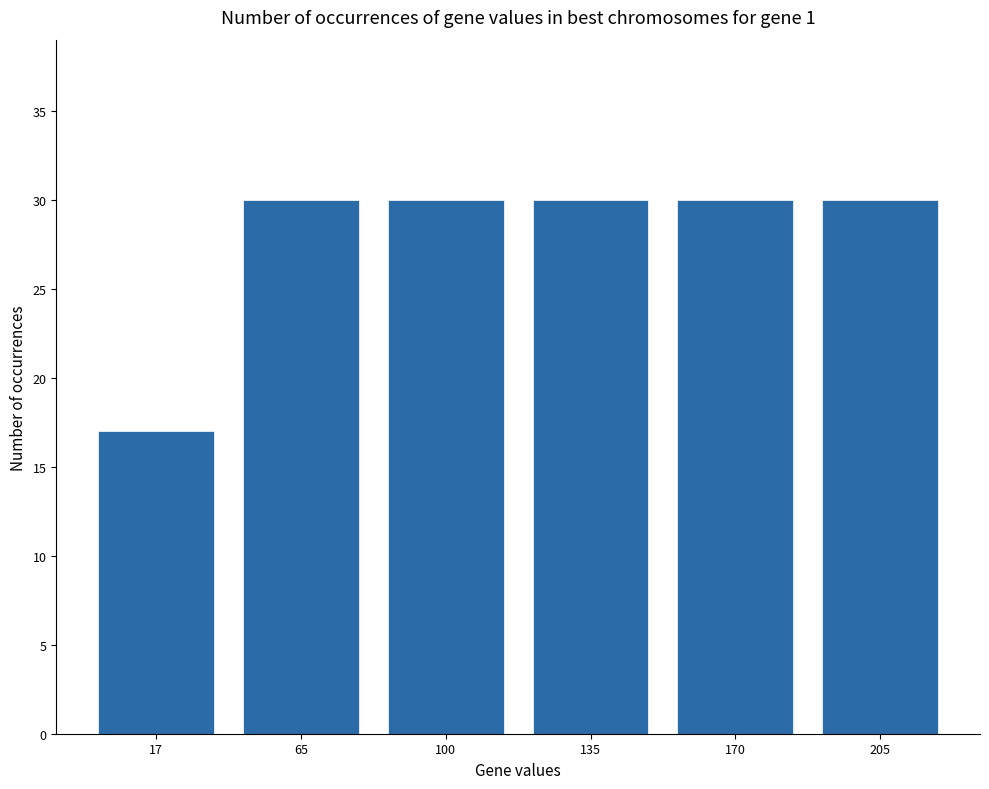

What is the ratio of the value at 17 to the value at 100?

0.6